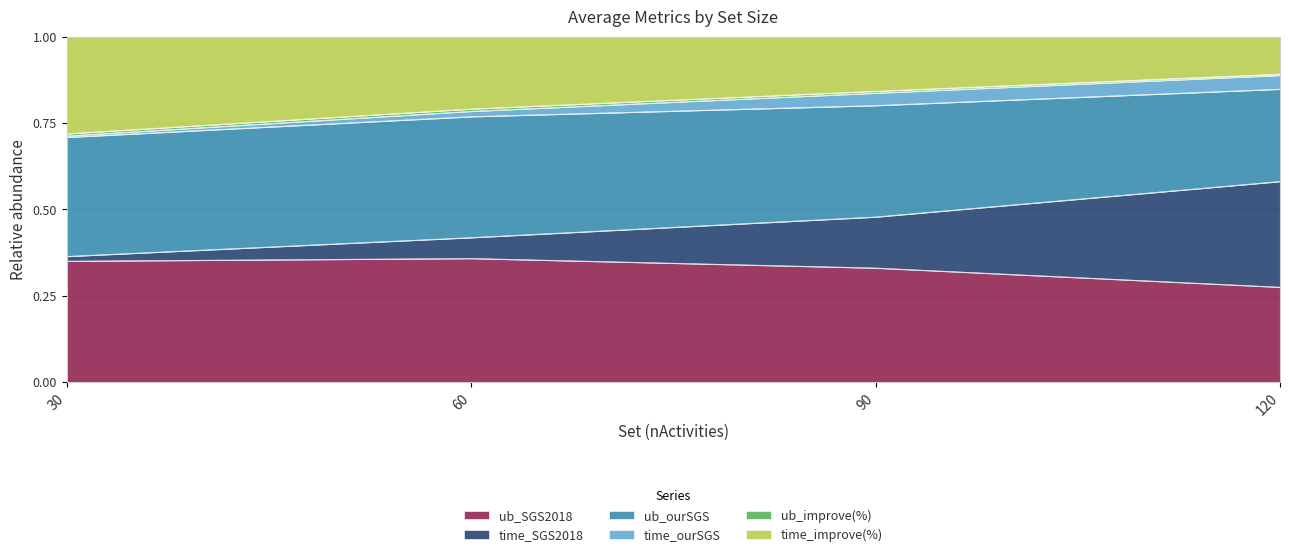

Between 30 and 60, which is larger?

60